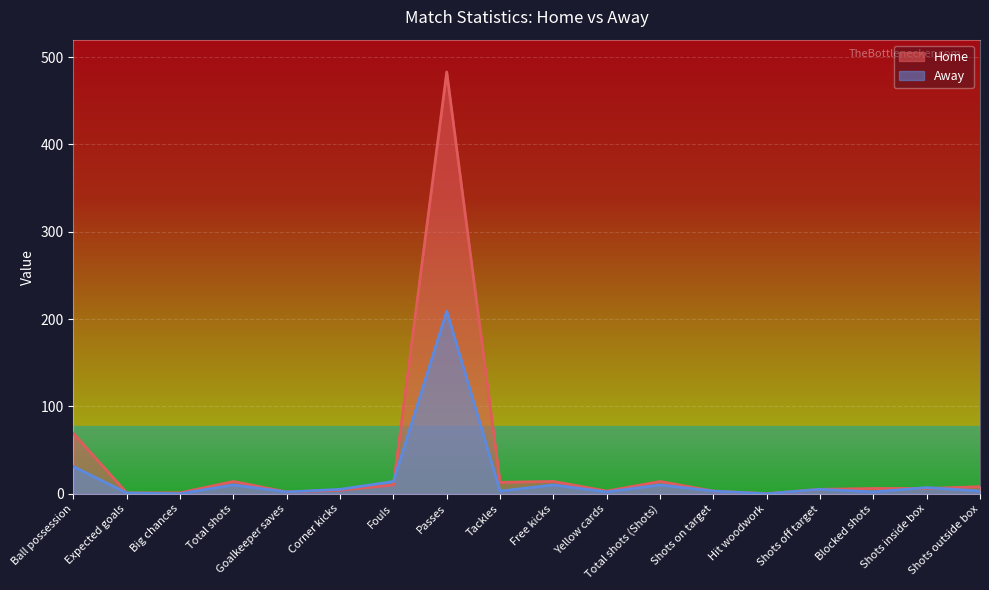

What is the value of the Home point at the 11th from the left?

3.0